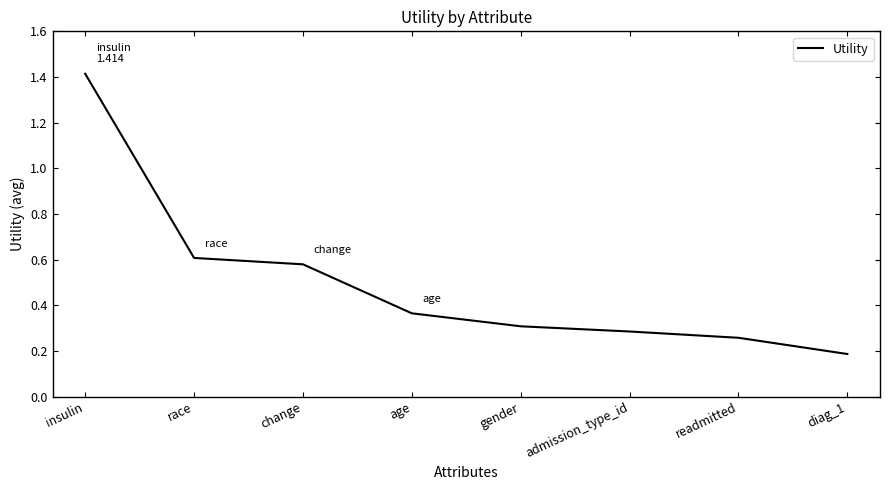

At which label is the value closest to 0?

diag_1